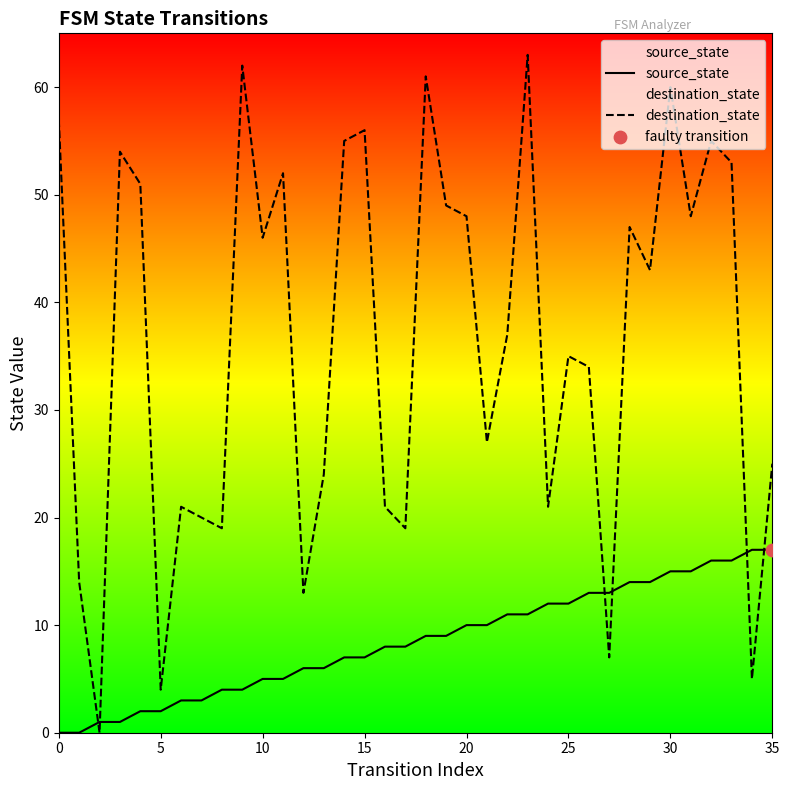

At how many categories does at least one series exceed 43?

17